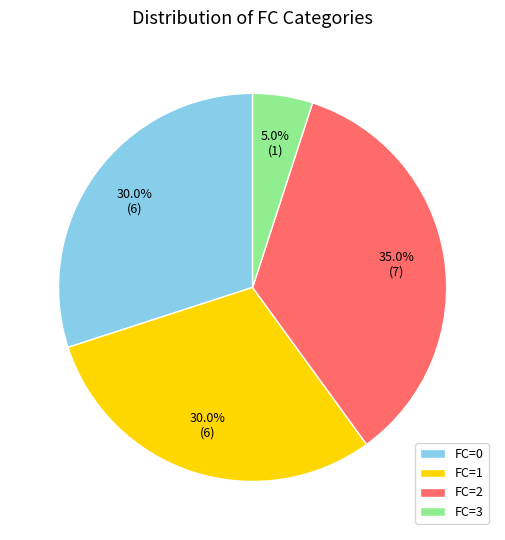

Do FC=2 and FC=1 together represent more than half of the pie?

Yes